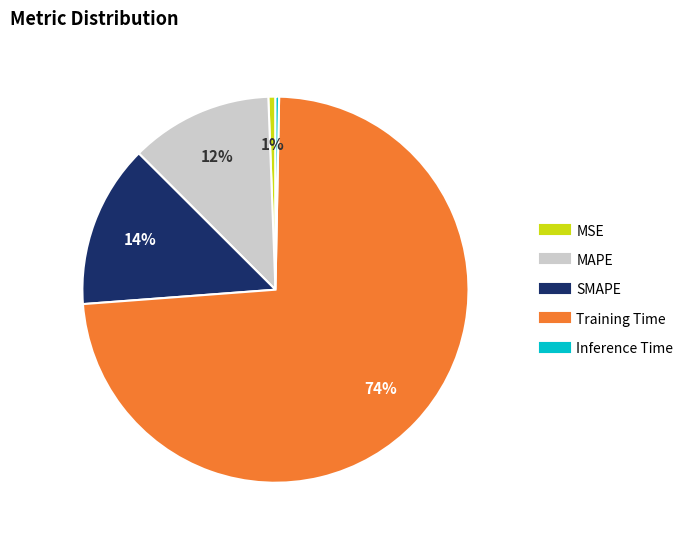

To the nearest percent, what is the difference between the largest and smallest slice percentages?

73%